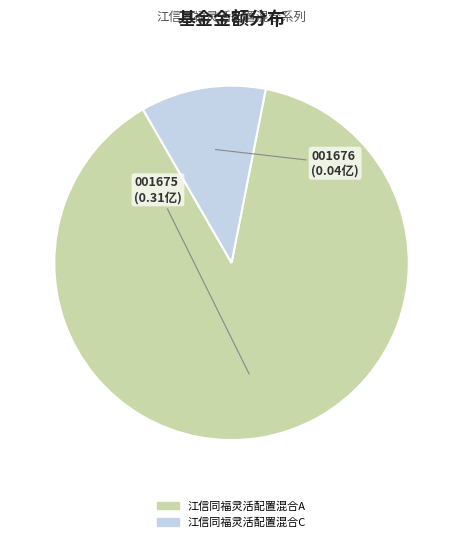

How many segments does this pie chart have?

2